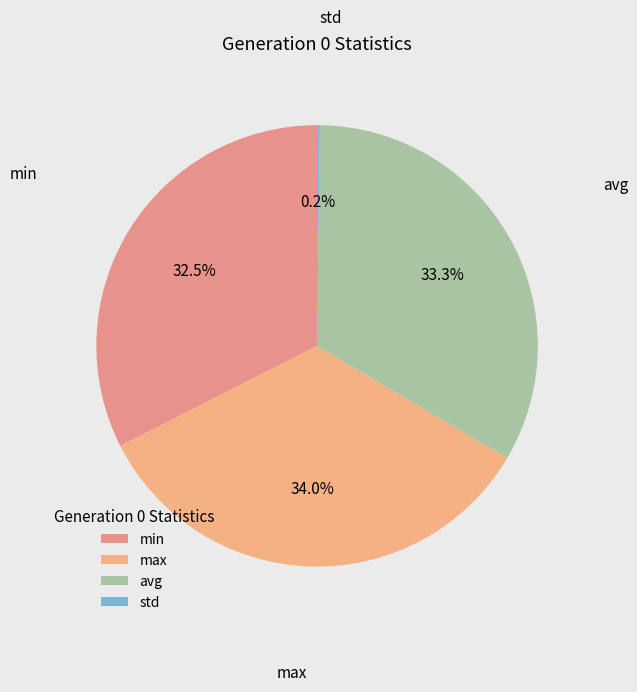

To the nearest percent, what is the difference between the largest and smallest slice percentages?

34%